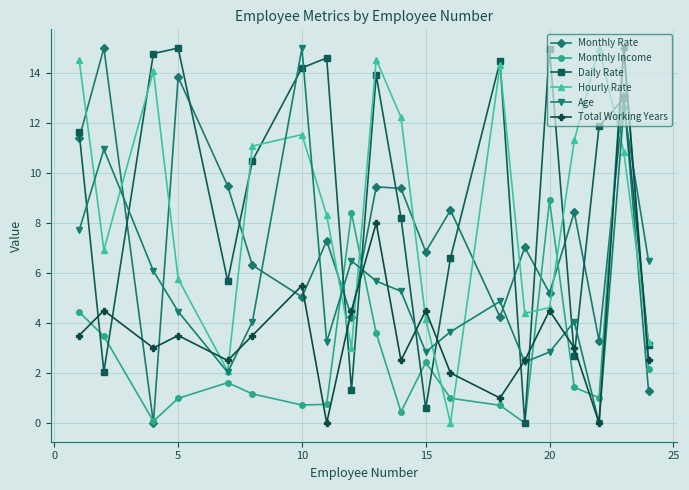

True or false: Age has more than 0 points higher than both neighbors.

True